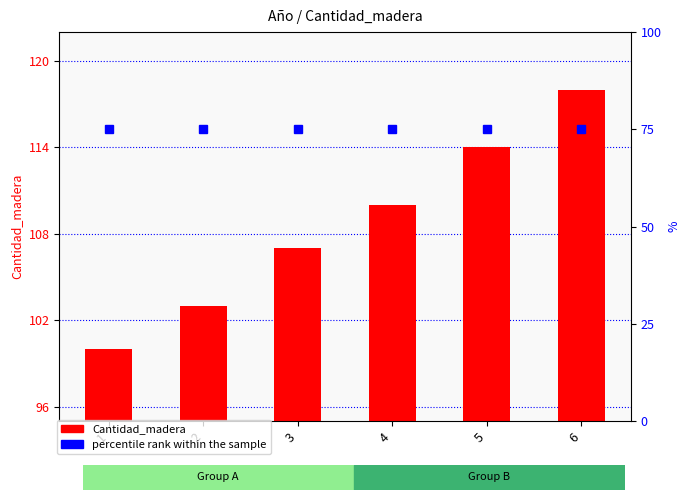

Is the value of Cantidad_madera at 2 greater than the value of percentile rank within the sample at 3?

Yes